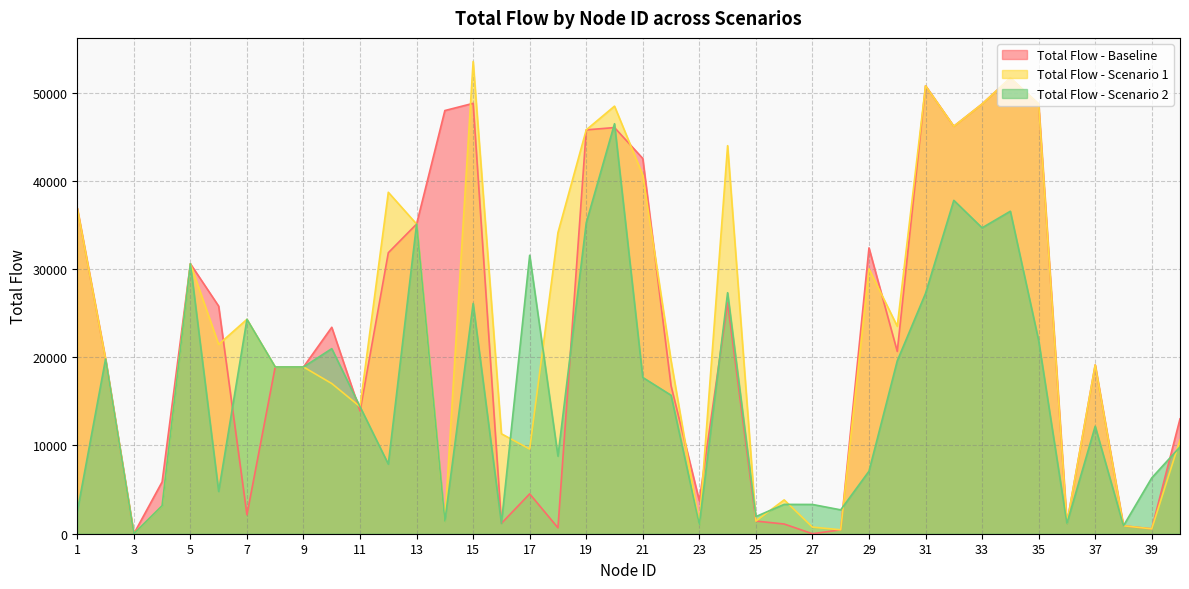

Reading right to left, list all the values displayed in this chart.

Total Flow - Baseline: 13019	553	901	19133	1164	48713	51660	48706	46184	50774	20665	32399	444	0	1101	1435	26162	3741	16762	42531	46038	45775	668	4519	1177	48783	47965	35100	31850	13904	23400	18900	18900	2143	25794	30600	5873	0	19800	36900
Total Flow - Scenario 1: 10633	553	901	19133	1164	48713	51660	48706	46184	50774	23513	30025	444	749	3835	1435	43985	1042	19610	40653	48465	45775	34132	9592	11329	53525	1419	35100	38700	14400	17024	18900	18900	24300	21460	30600	3174	0	19800	36900
Total Flow - Scenario 2: 9840	6326	901	12183	1164	21907	36553	34673	37788	27238	19598	7084	2705	3317	3325	1945	27318	1042	15695	17712	46472	35231	8794	31560	1177	26104	1419	35100	7891	14400	20977	18900	18900	24300	4793	30600	3174	0	19800	2510